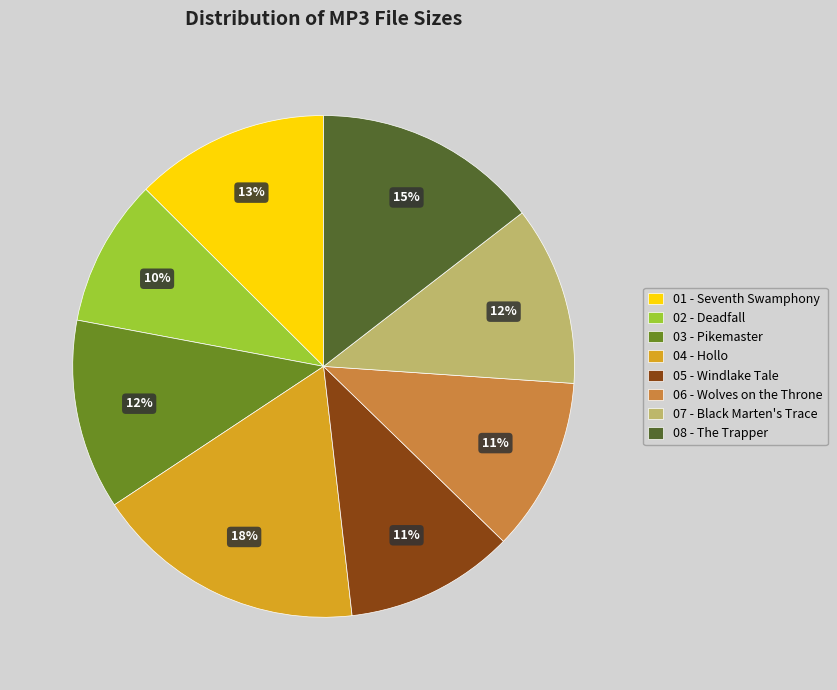

True or false: 08 - The Trapper accounts for 15% of the total.

True